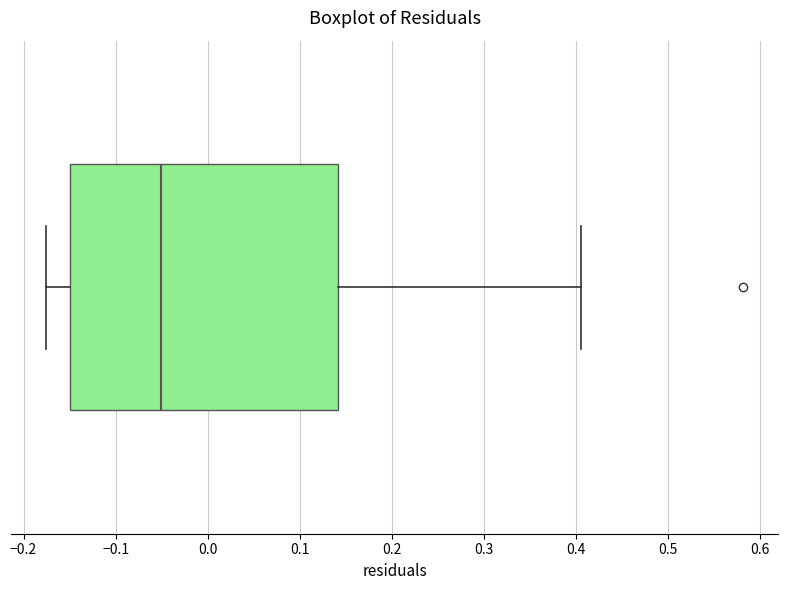

Where does the median line of the box sit on the x-axis? The values are not printed on the chart, so give them approximately, as read against the axis.

-0.05